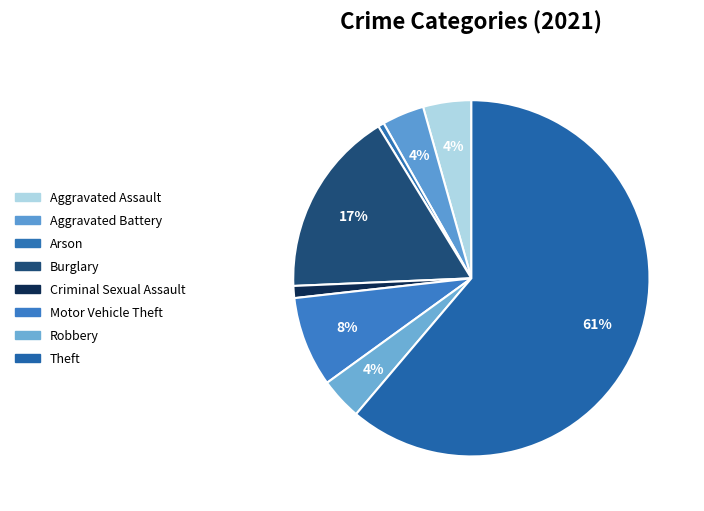

The Criminal Sexual Assault slice represents 11% of the pie. True or false?

False